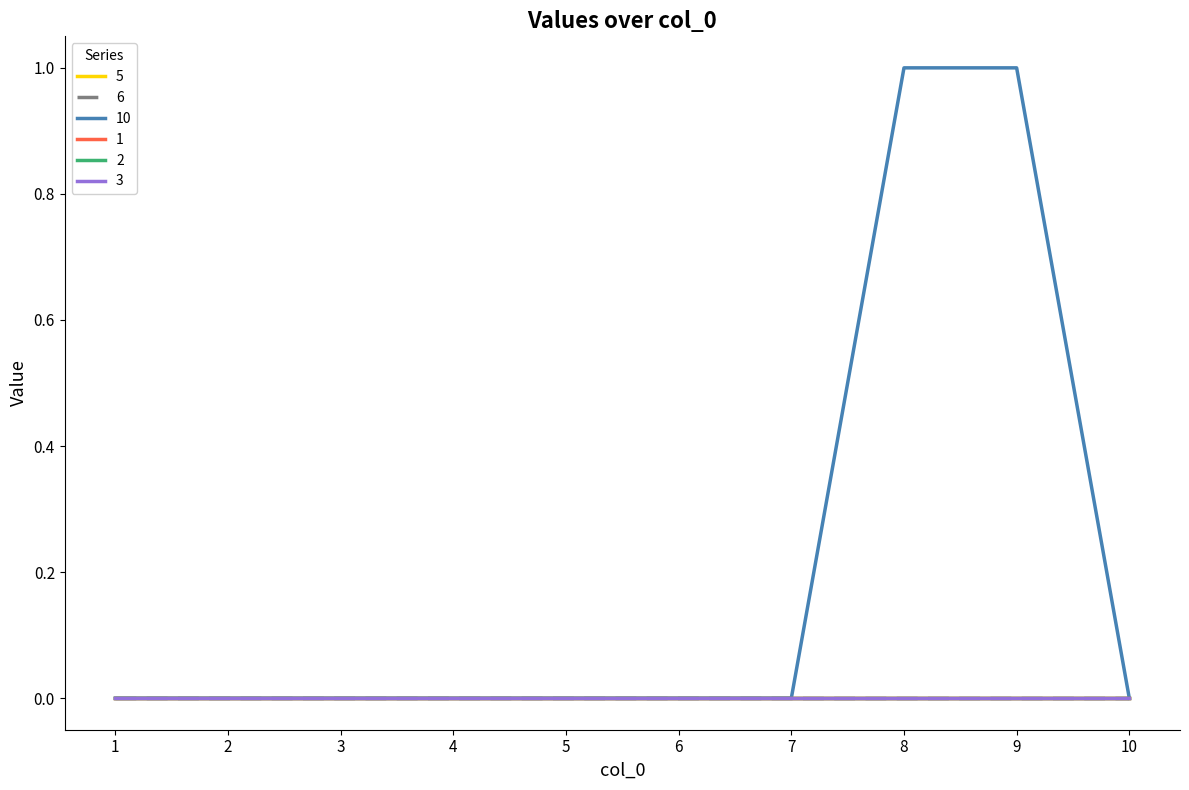

Does the chart display data point markers on the line(s)?

No